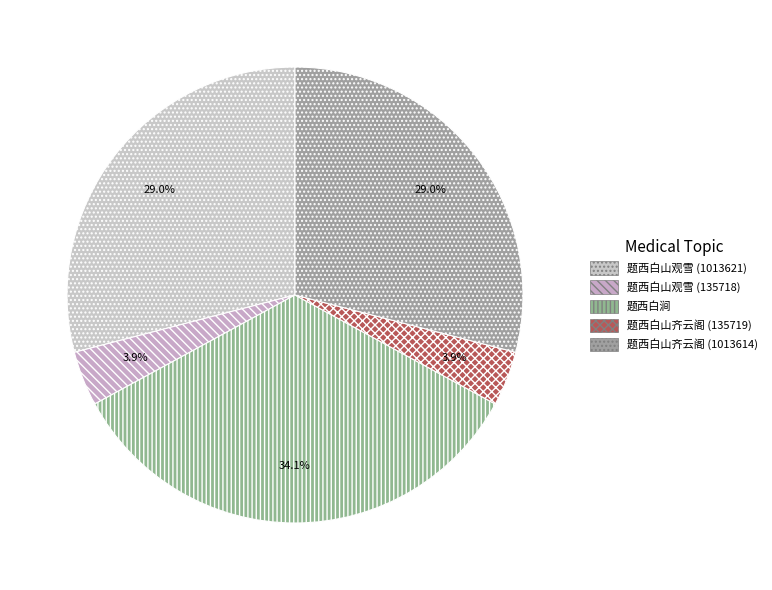

Which slice is the largest?

题西白涧